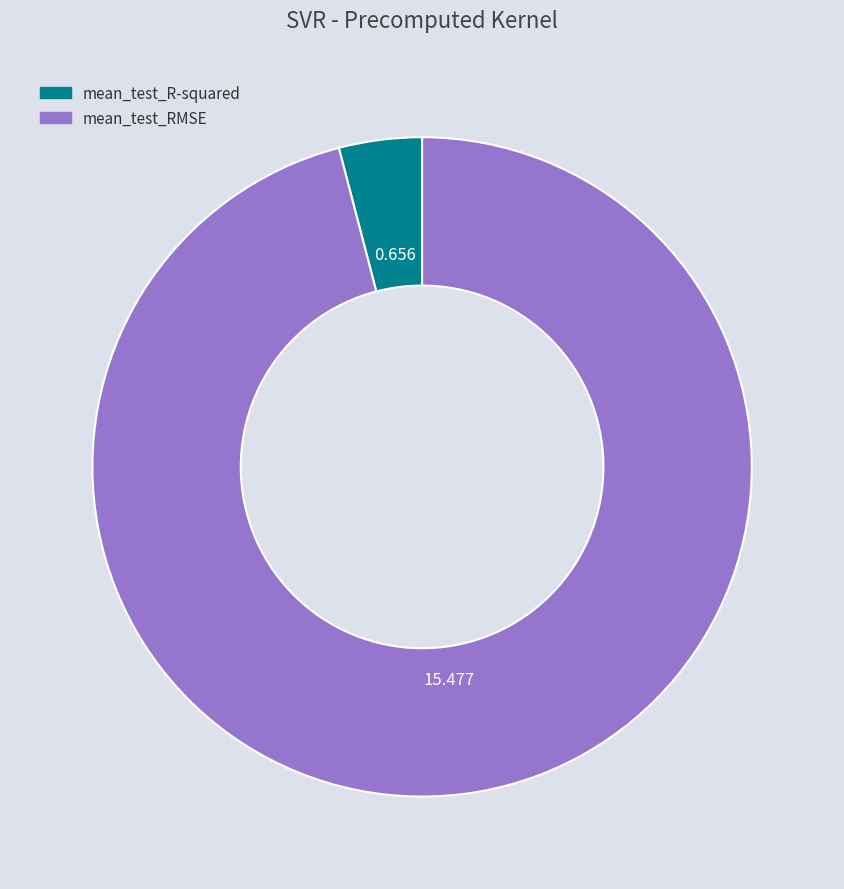

Is there a majority slice in this chart?

Yes